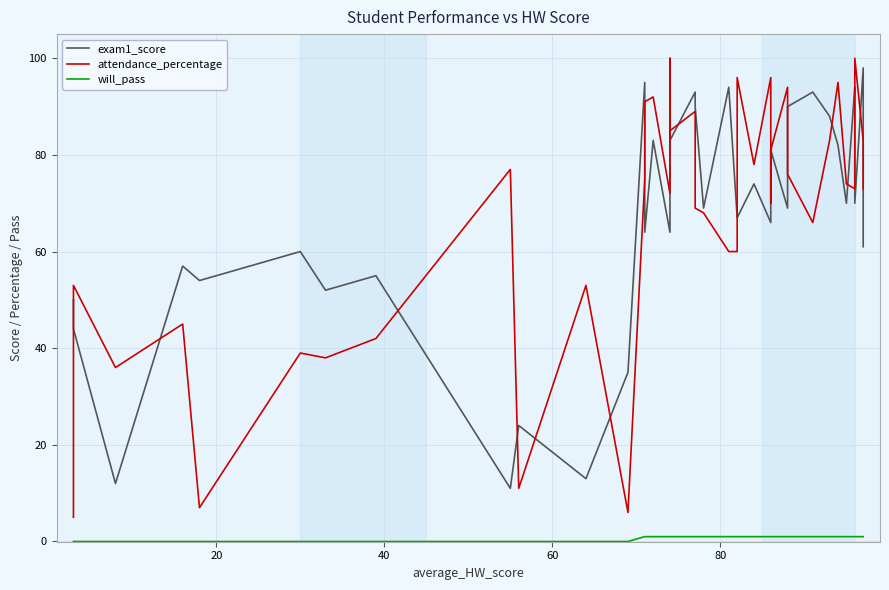

Reading left to right, transcribe all the data shown in this chart.

exam1_score: 50	44	12	57	54	60	52	55	11	24	13	35	95	64	83	64	99	94	83	93	90	69	94	67	67	74	66	69	81	69	90	93	88	82	70	94	91	70	98	61
attendance_percentage: 5	53	36	45	7	39	38	42	77	11	53	6	75	91	92	72	78	100	85	89	69	68	60	60	96	78	96	70	81	94	76	66	83	95	74	73	95	100	83	73
will_pass: 0	0	0	0	0	0	0	0	0	0	0	0	1	1	1	1	1	1	1	1	1	1	1	1	1	1	1	1	1	1	1	1	1	1	1	1	1	1	1	1